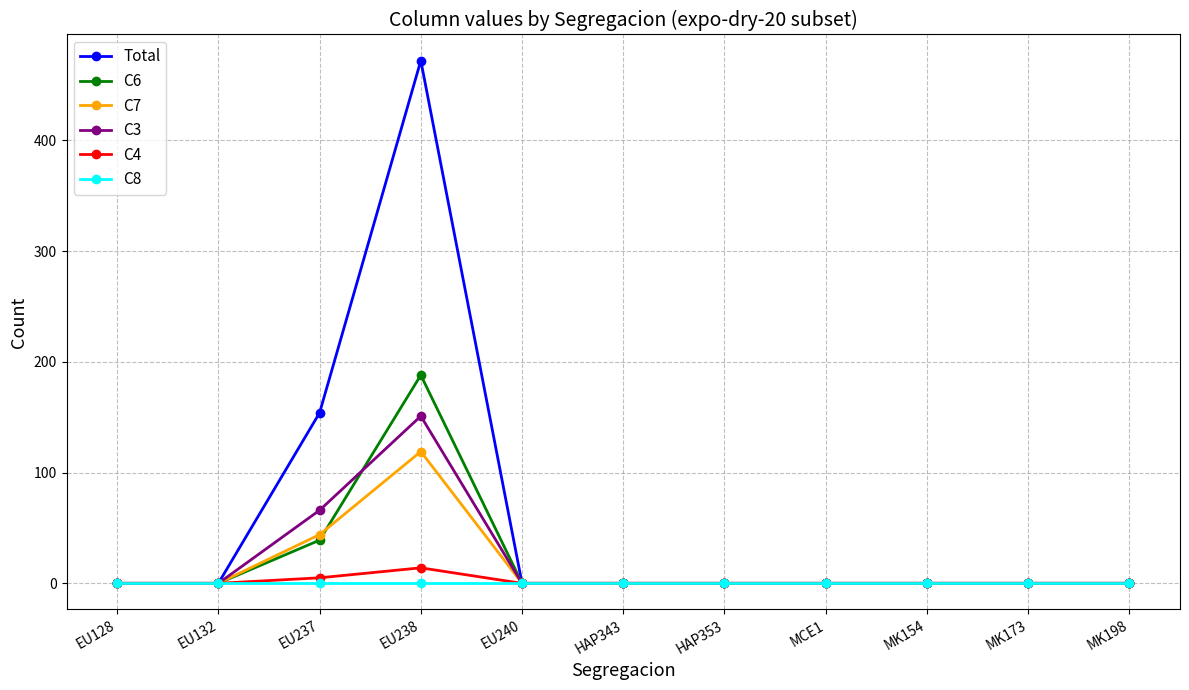

True or false: C8 has a value of 0 at MCE1.

True